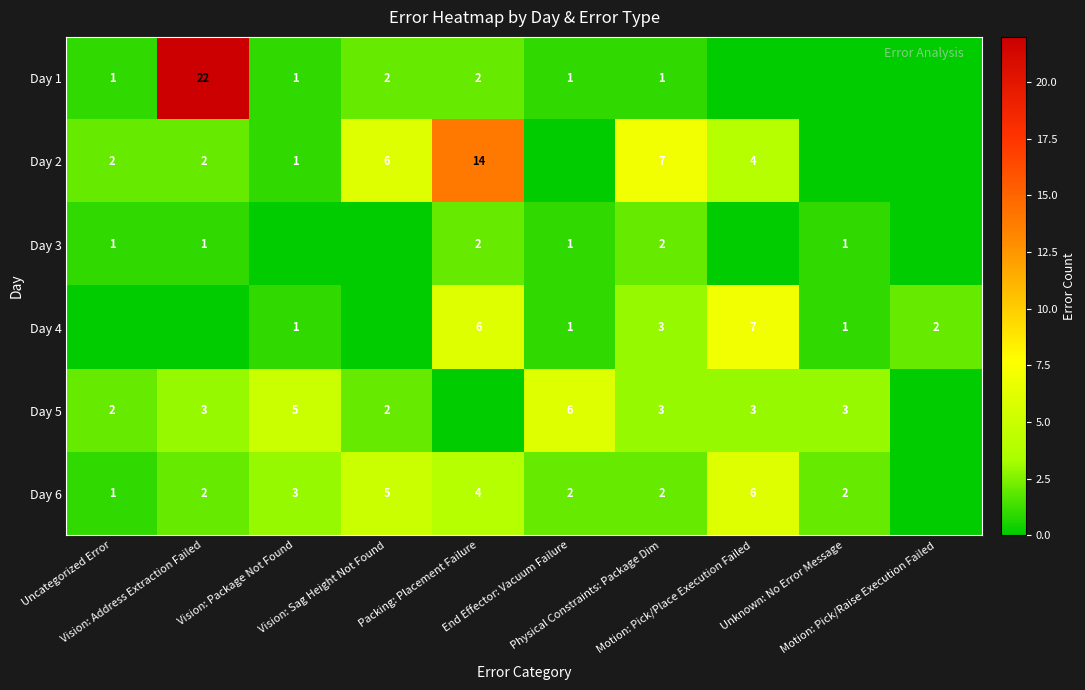

At which label is Day 2 closest to 7?

Physical Constraints: Package Dim